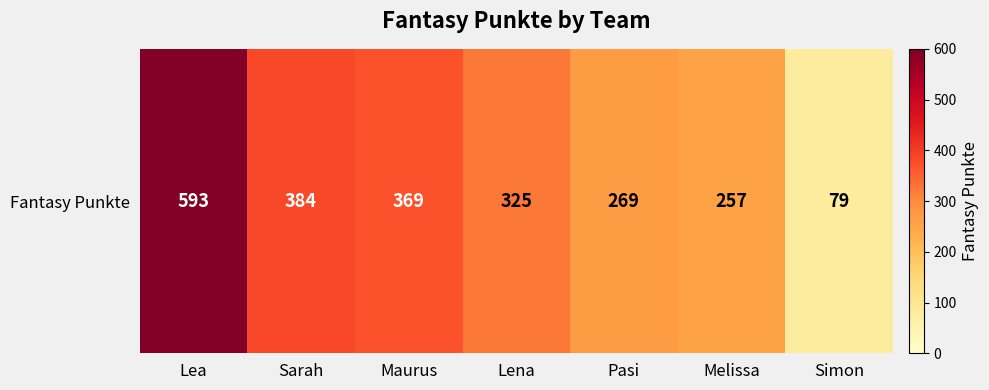

Where is the data nearest to the value 336?

Lena